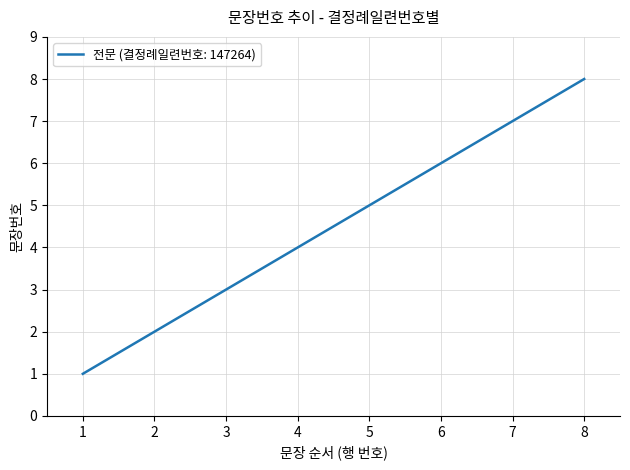

How many distinct data groups are displayed?

1